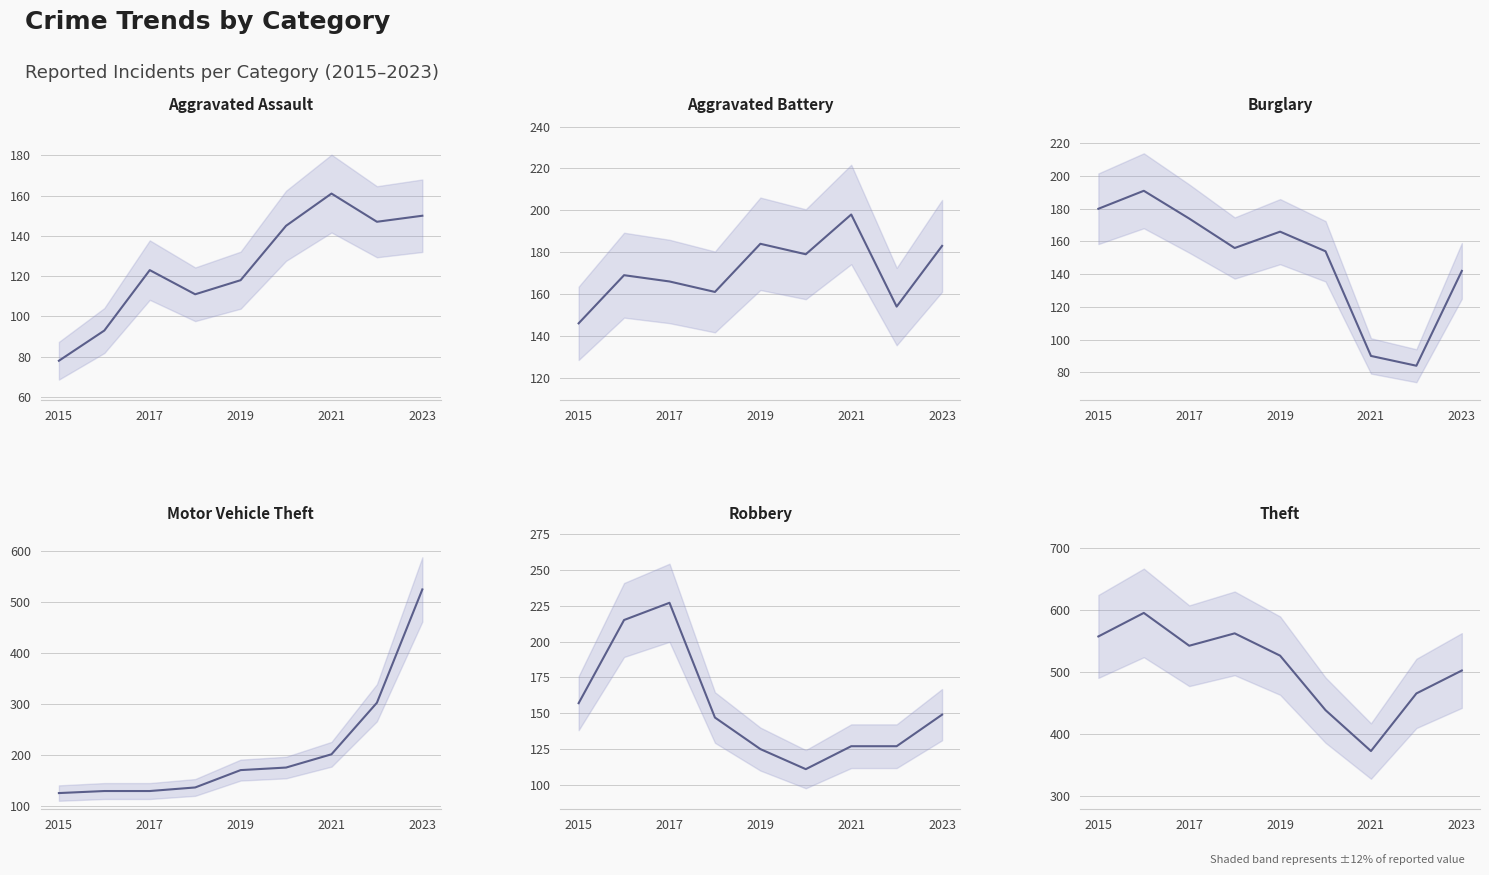

What is the difference between the maximum and minimum values in the Aggravated Battery (mean) series?

52